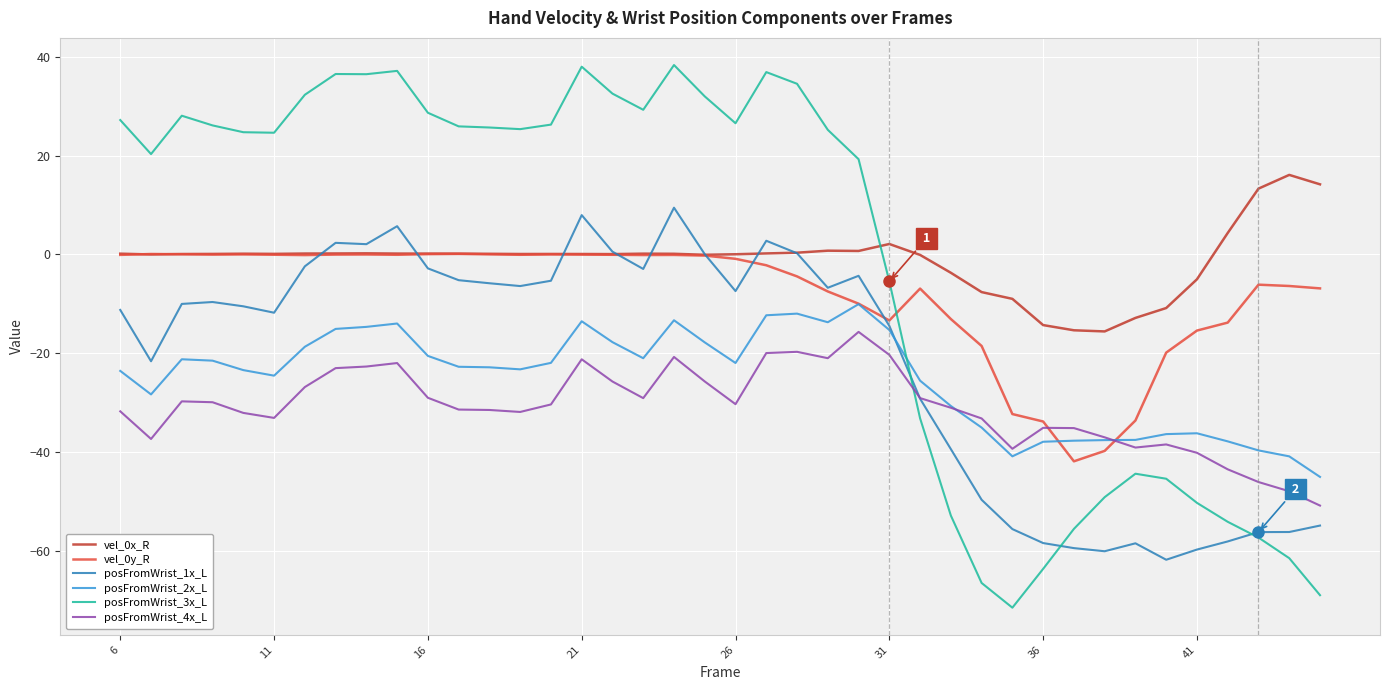

True or false: posFromWrist_4x_L and vel_0x_R cross at least once.

False